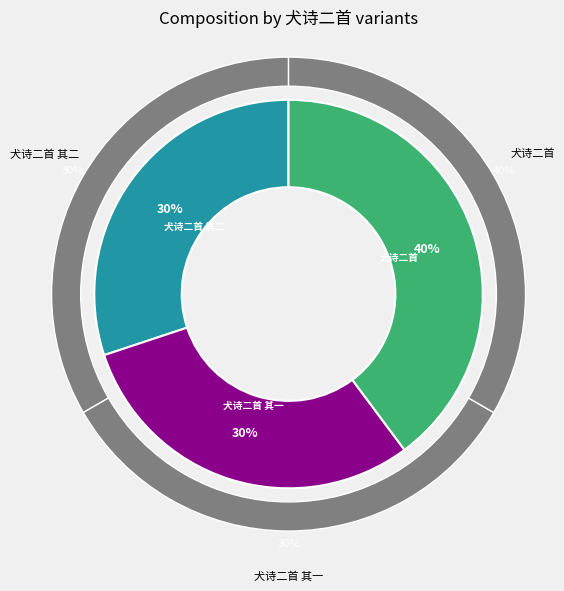

How many segments does this pie chart have?

3